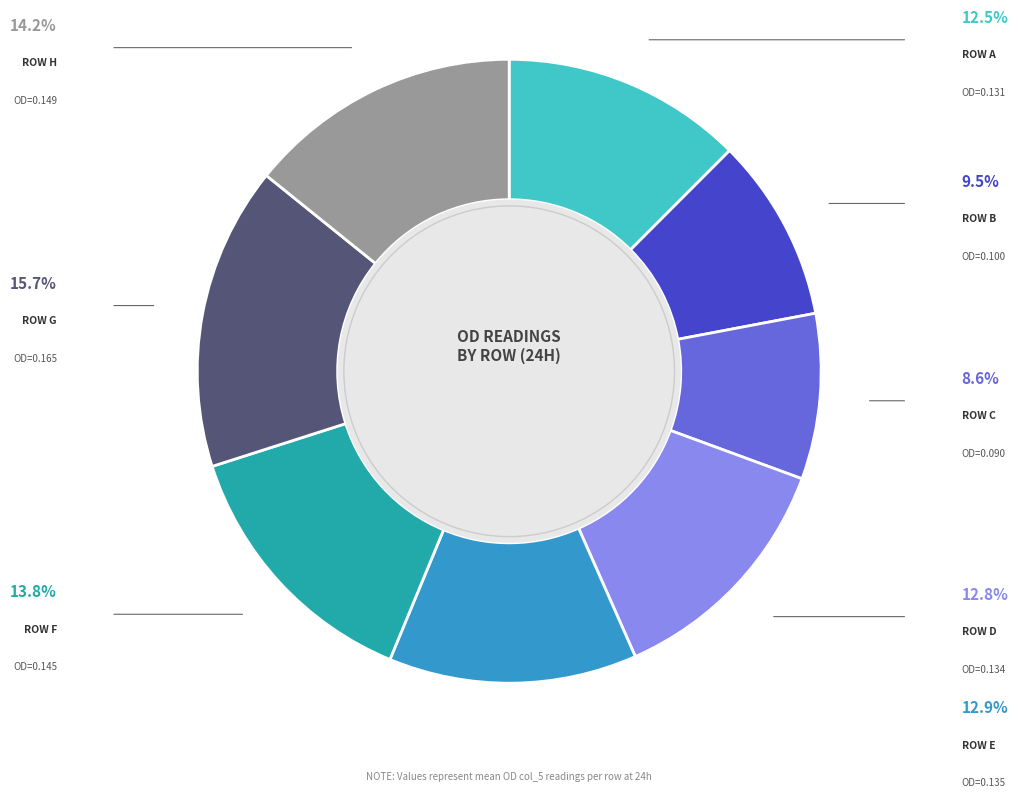

Does any single category account for the majority?

No